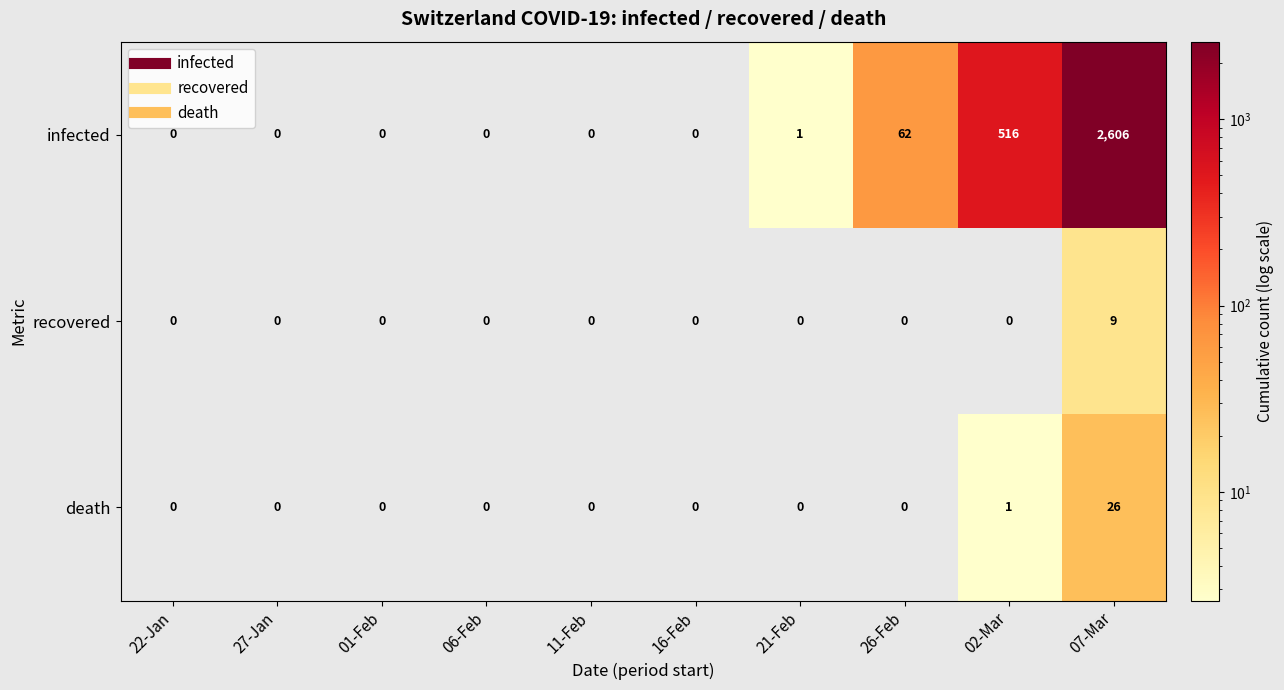

Which series has the largest total across all categories?

infected